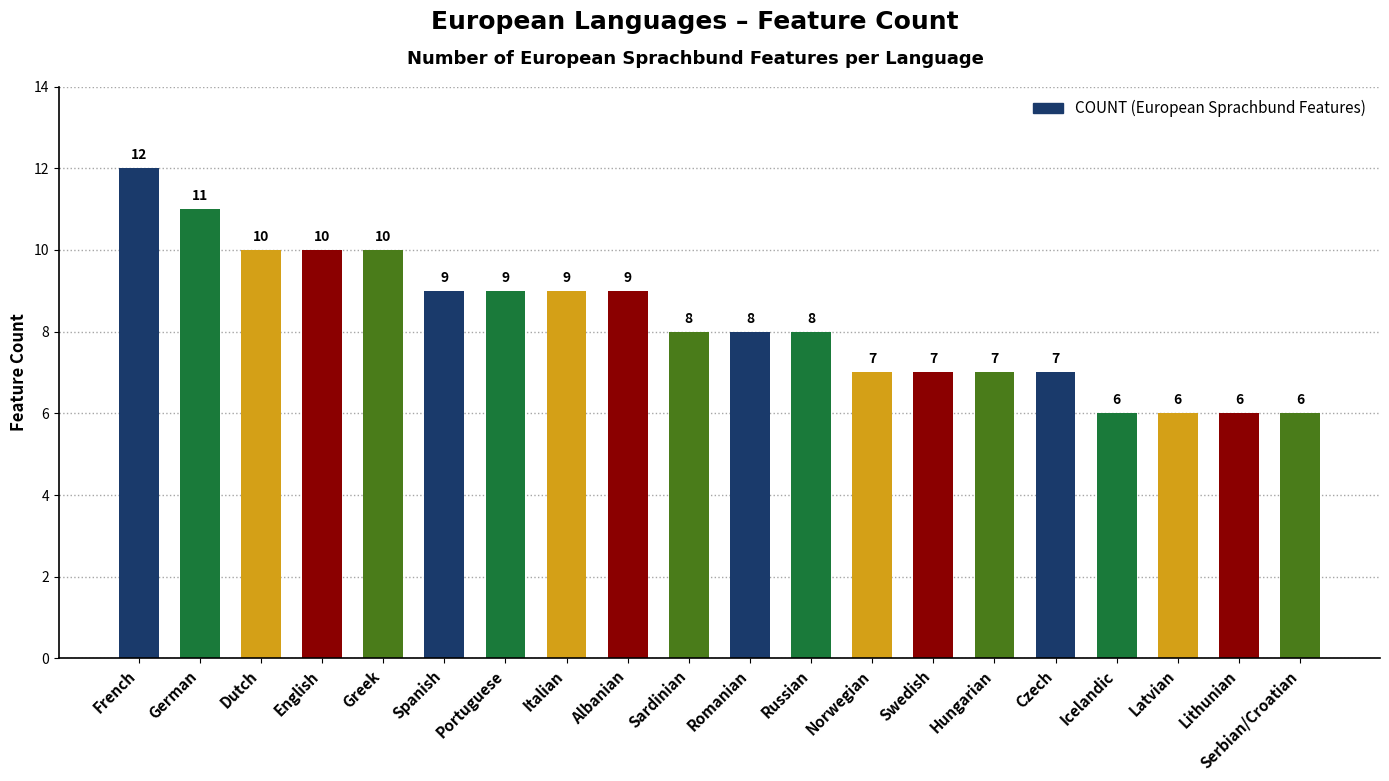

How many distinct data groups are displayed?

1